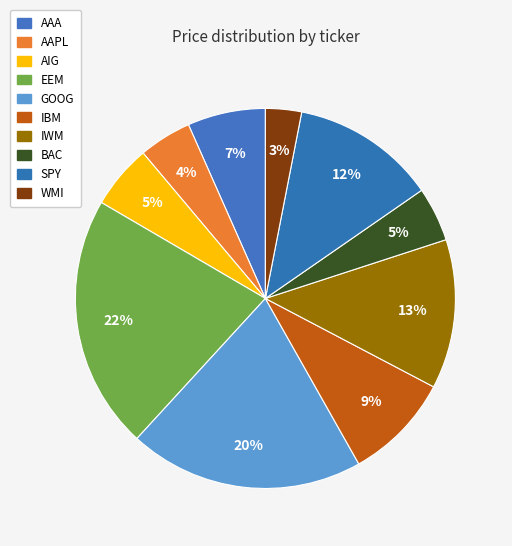

How many segments does this pie chart have?

10